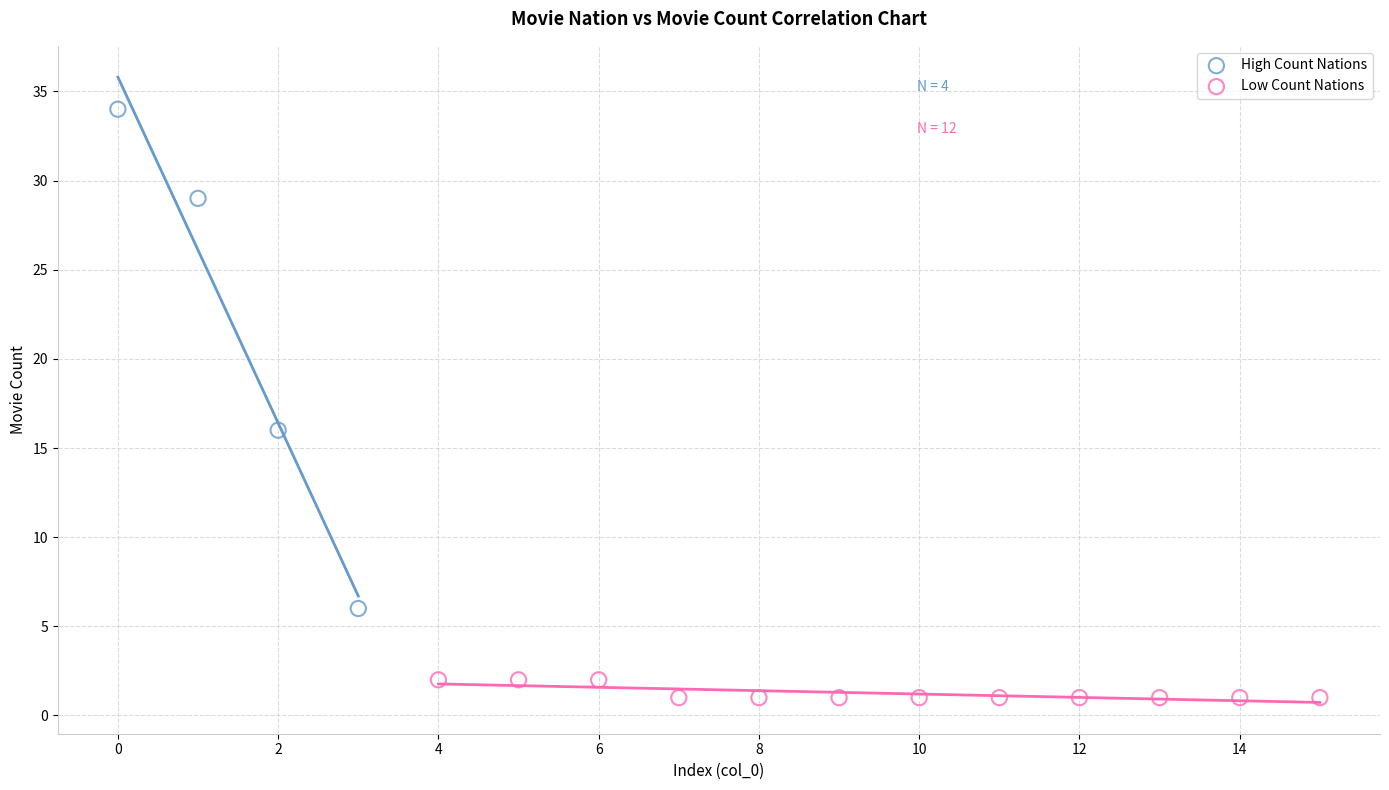

Which series reaches the maximum Y coordinate?

High Count Nations